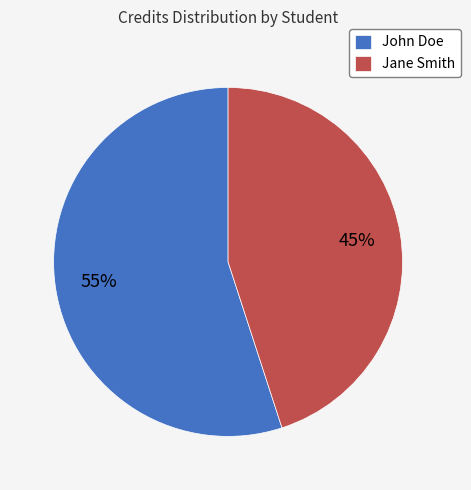

To the nearest percent, what portion does John Doe represent?

55%